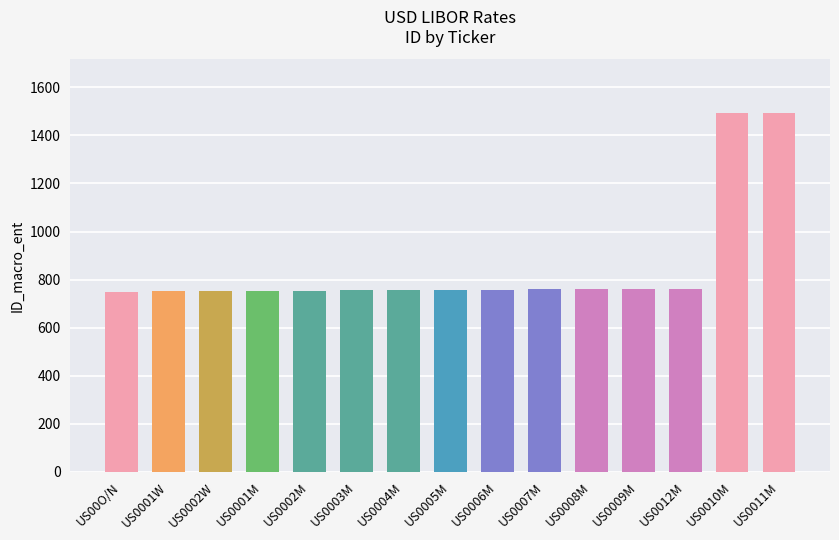

How many bars are there in total?

15